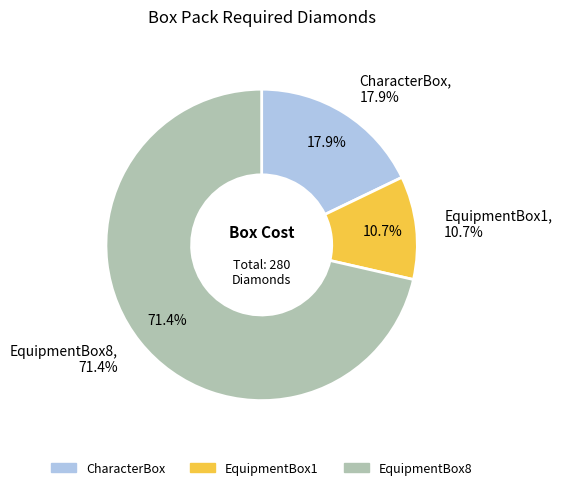

To the nearest percent, what portion does EquipmentBox1 represent?

11%